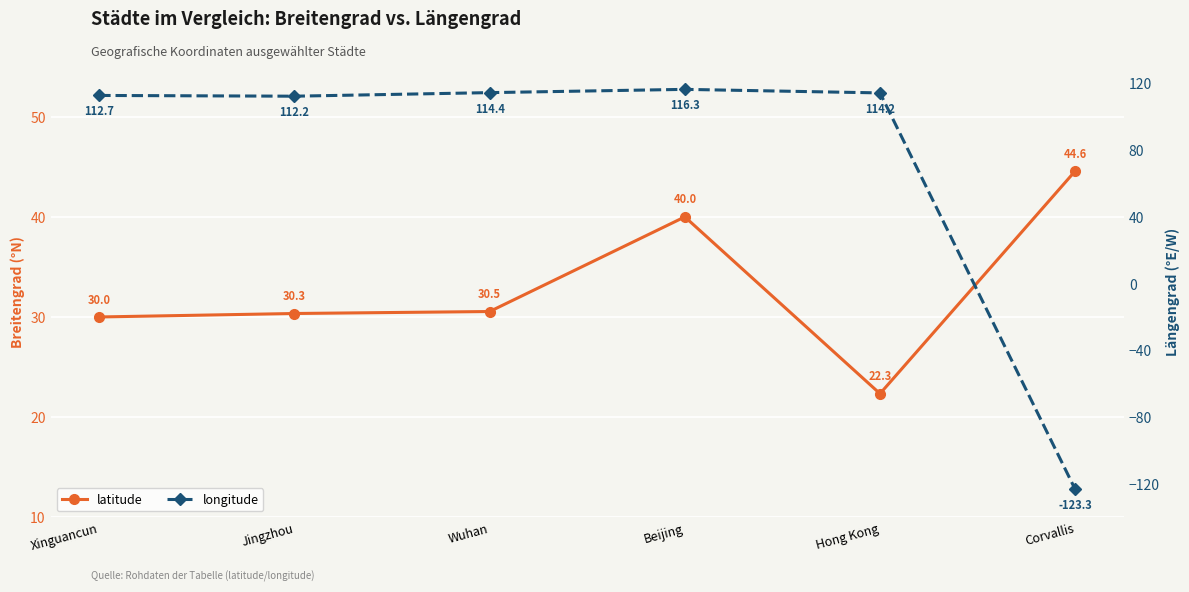

At which label is longitude closest to -3?

Jingzhou